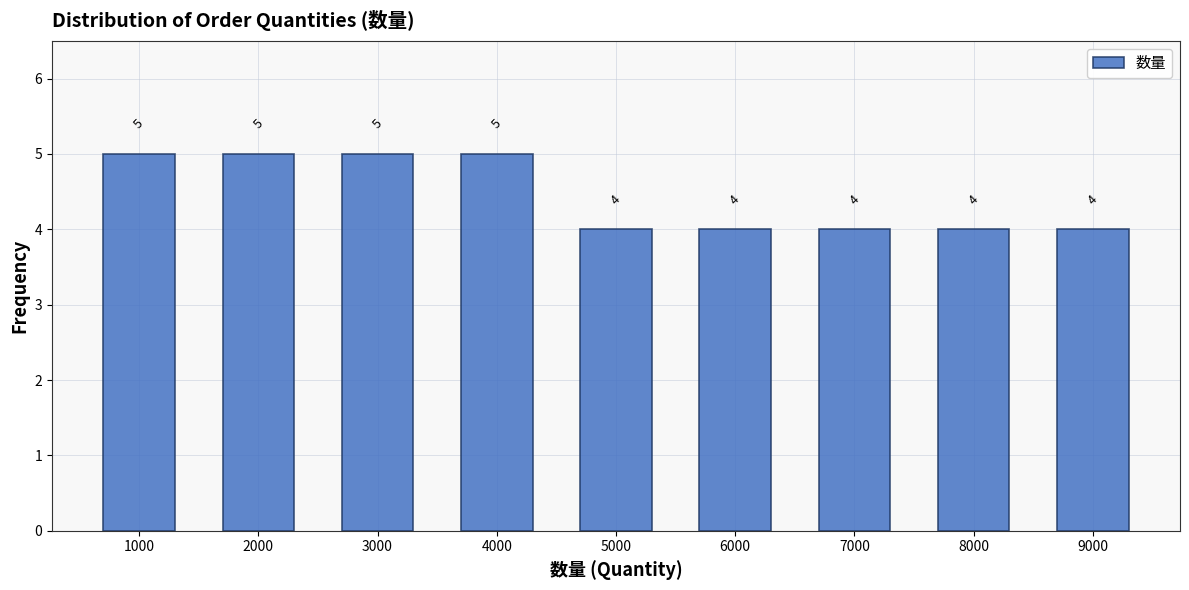

Reading left to right, list every bar in this chart as the range it spans on the x-axis followed by its height.

500 to 1500: 5
1500 to 2500: 5
2500 to 3500: 5
3500 to 4500: 5
4500 to 5500: 4
5500 to 6500: 4
6500 to 7500: 4
7500 to 8500: 4
8500 to 9500: 4